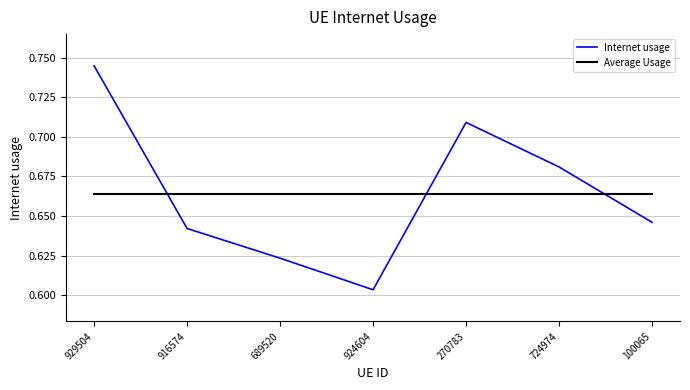

How many Internet usage values are between 0 and 1?

7